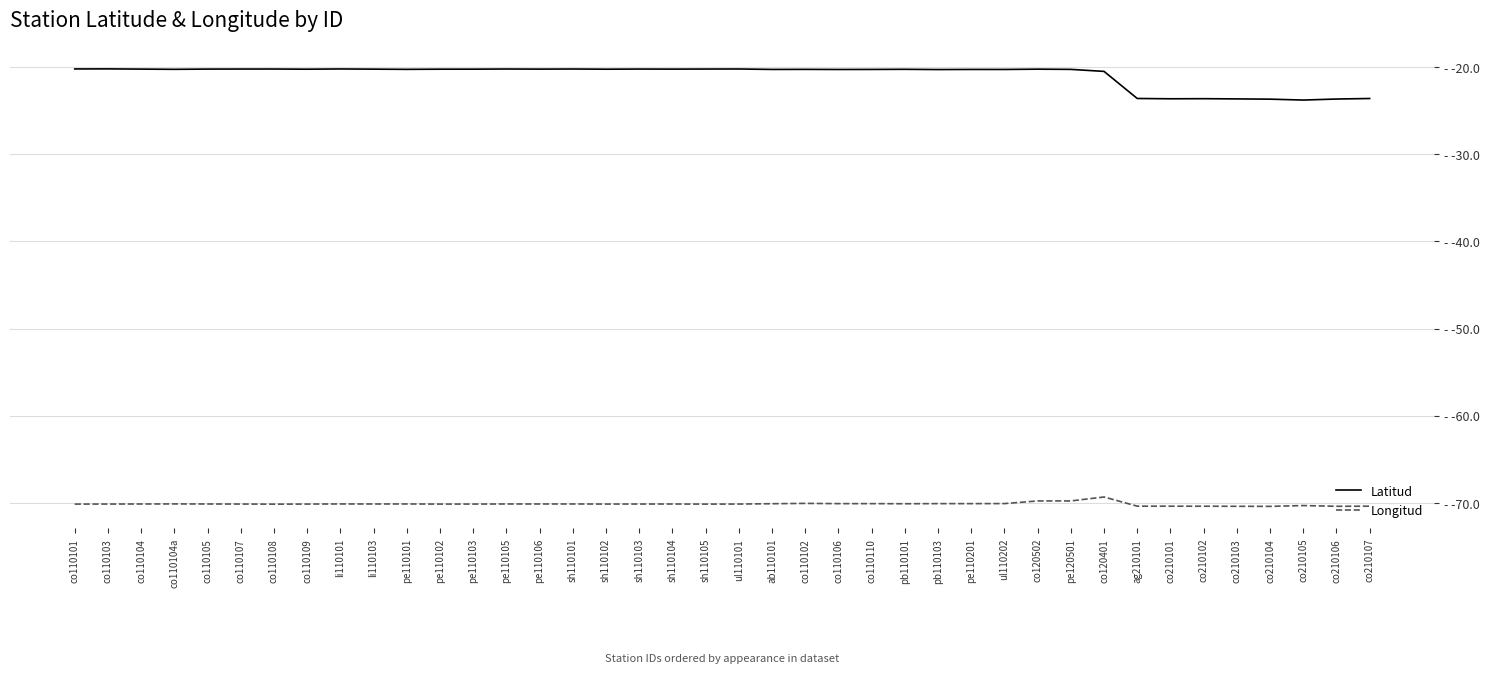

Between co110101 and co110104, which is larger?

co110101